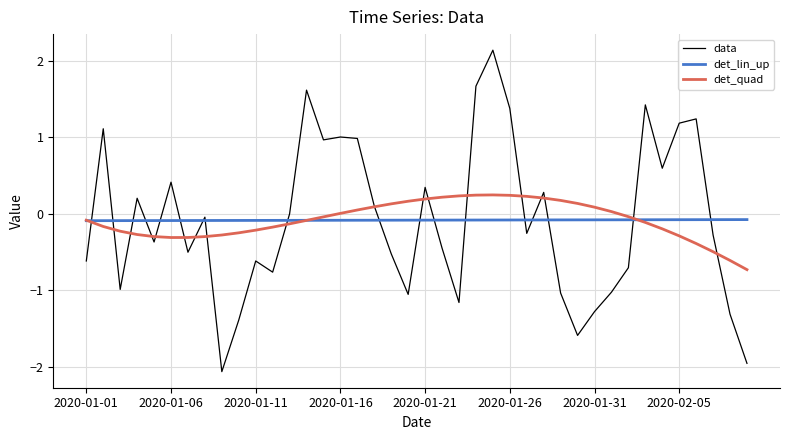

True or false: det_lin_up and data cross at least once.

True